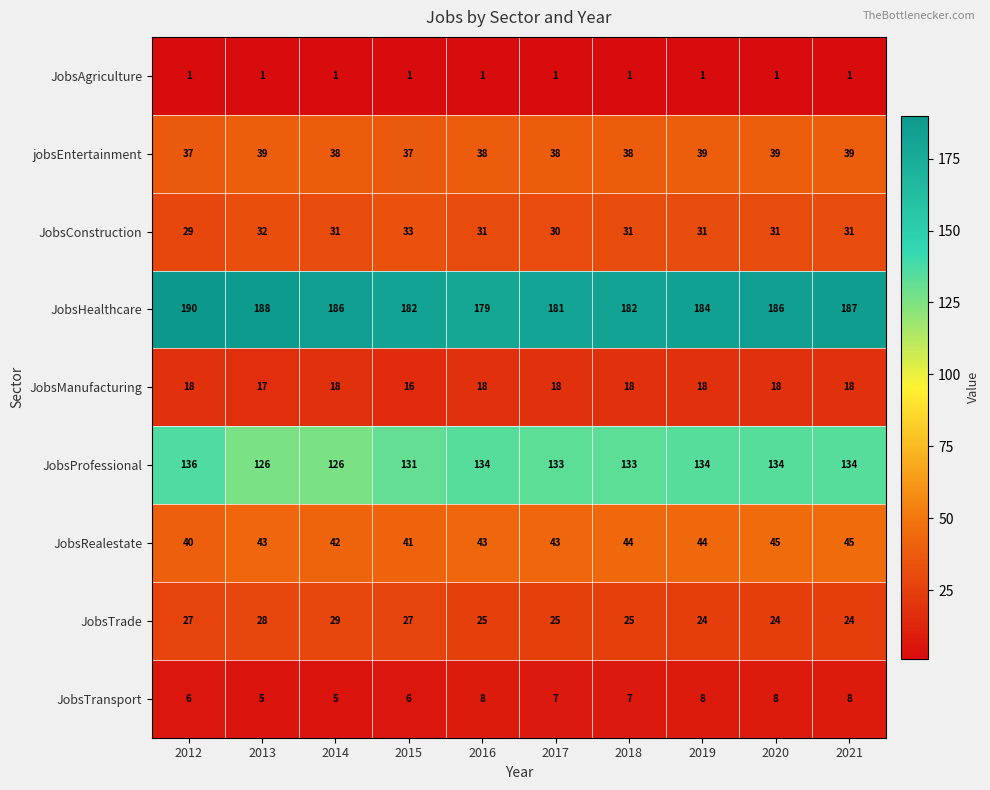

What is the average value of the JobsRealestate series?

43